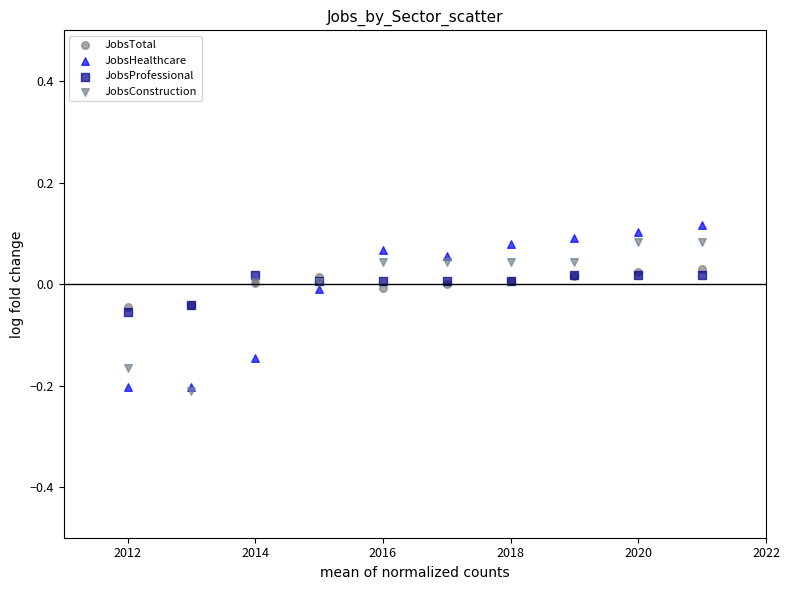

Which series contains the lowest Y value?

JobsConstruction